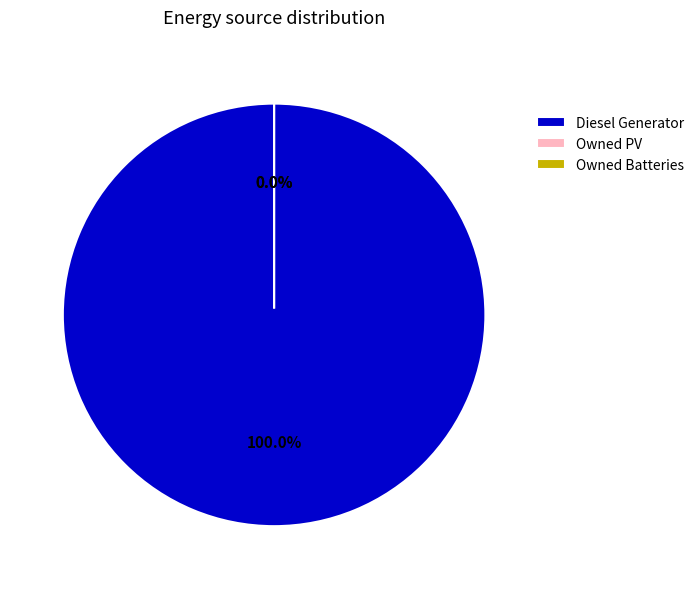

Rank the categories by value from highest to lowest.

Diesel Generator, Owned PV, Owned Batteries